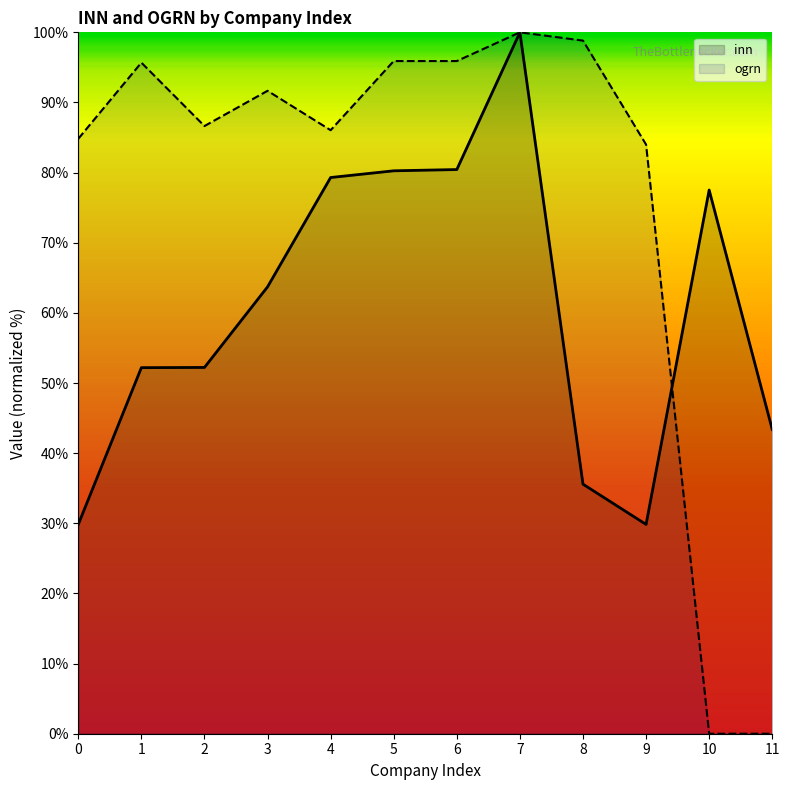

How many positive values does the ogrn series have?

10